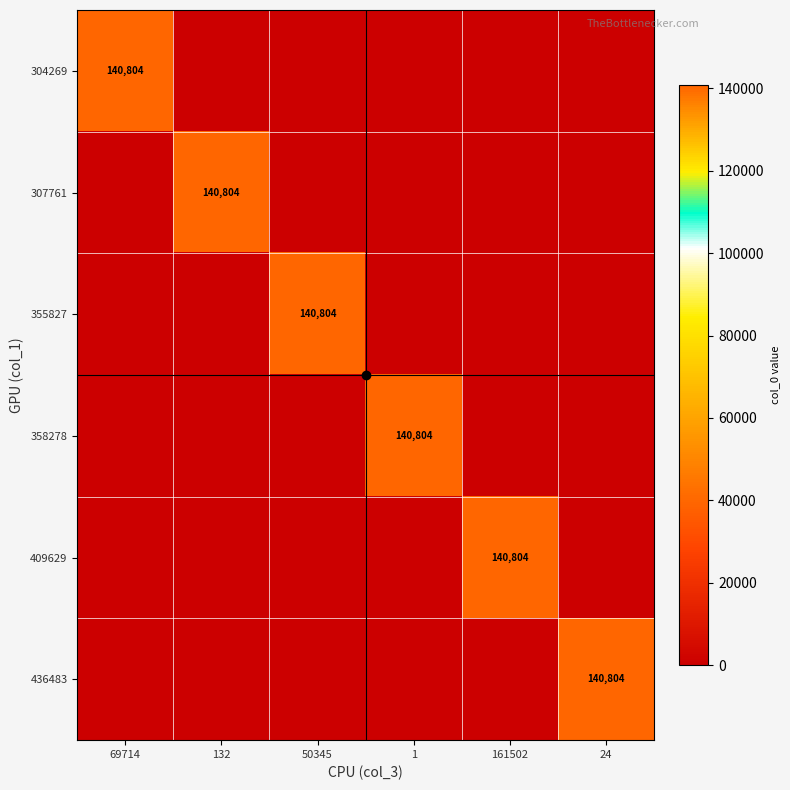

What is the maximum value for 409629?

140804